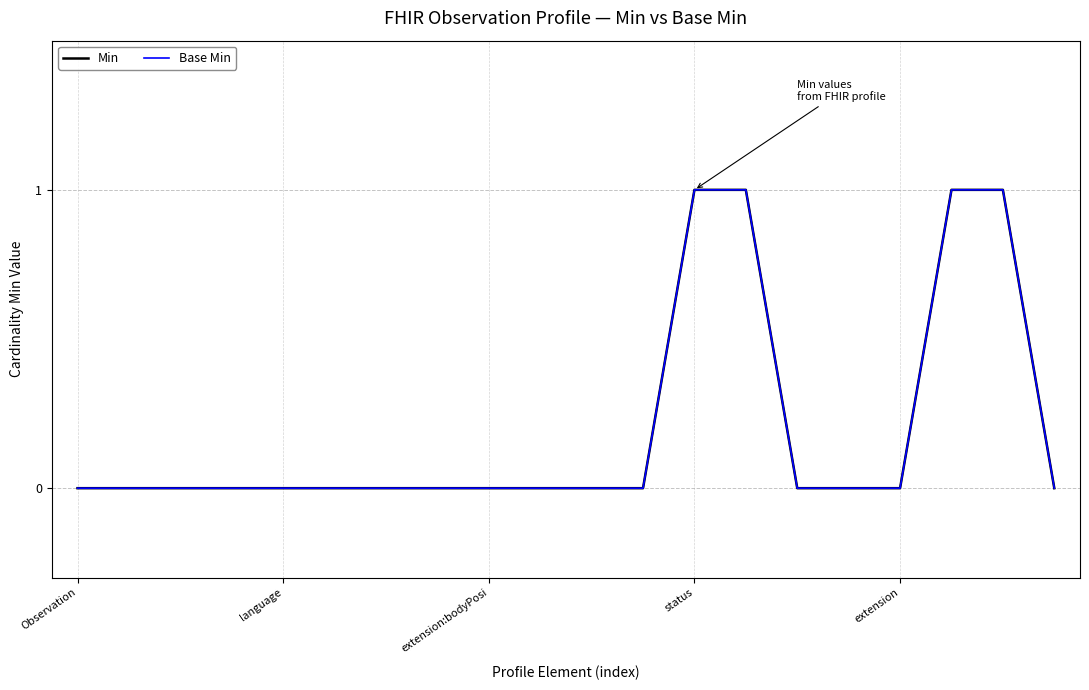

Does the chart display data point markers on the line(s)?

No